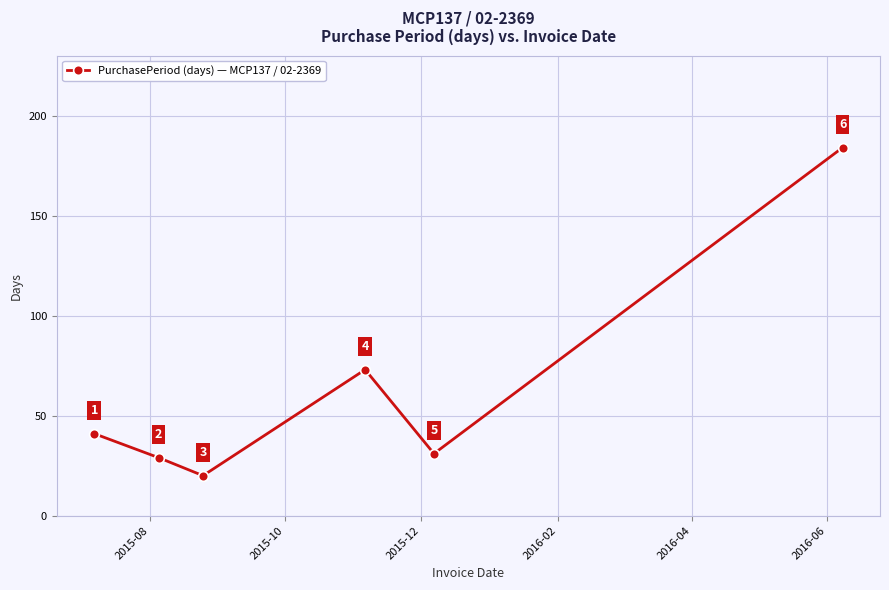

True or false: there are more than 2 points higher than both neighbors.

False